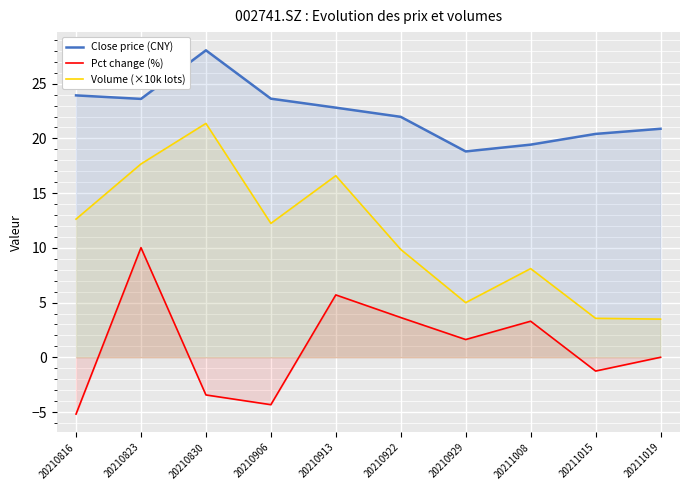

True or false: Pct change (%) and Volume (×10k lots) cross at least once.

False